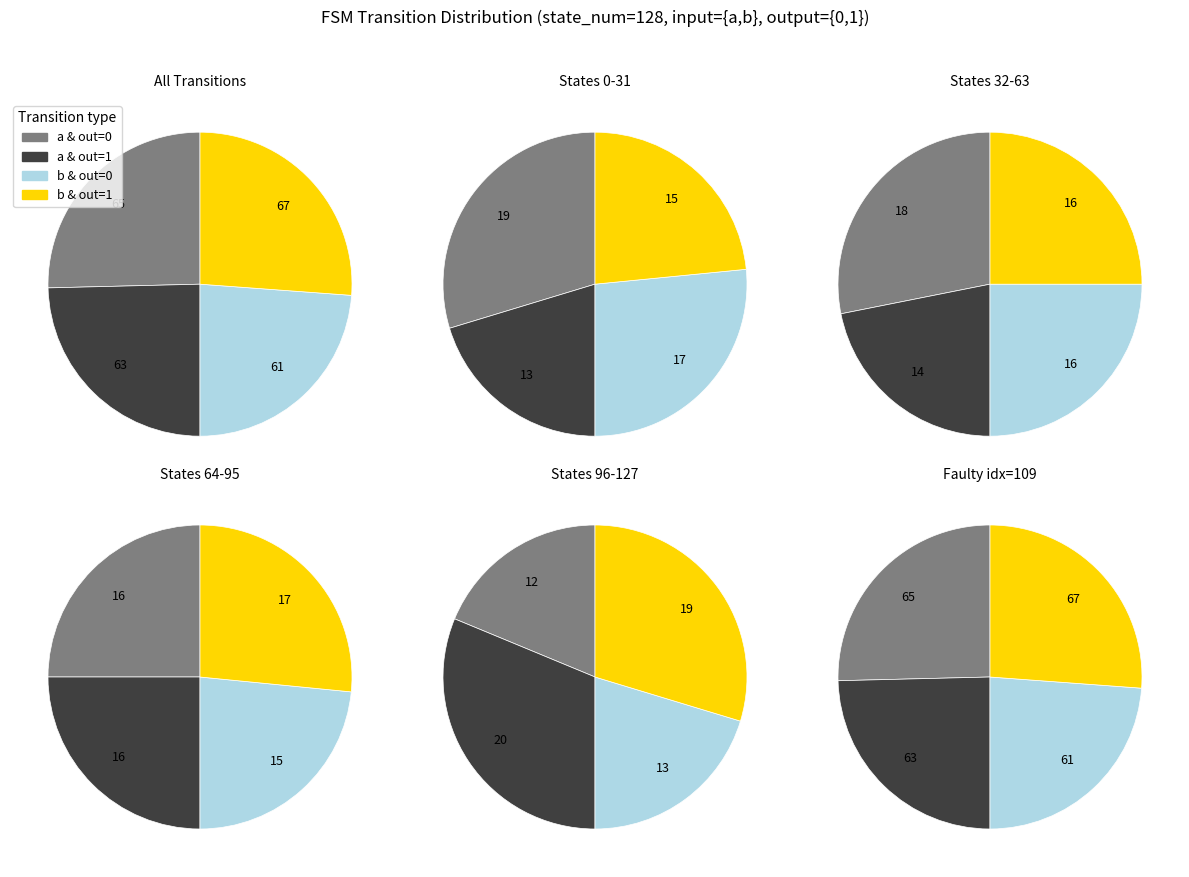

Between 1 and 5, which is larger?

5